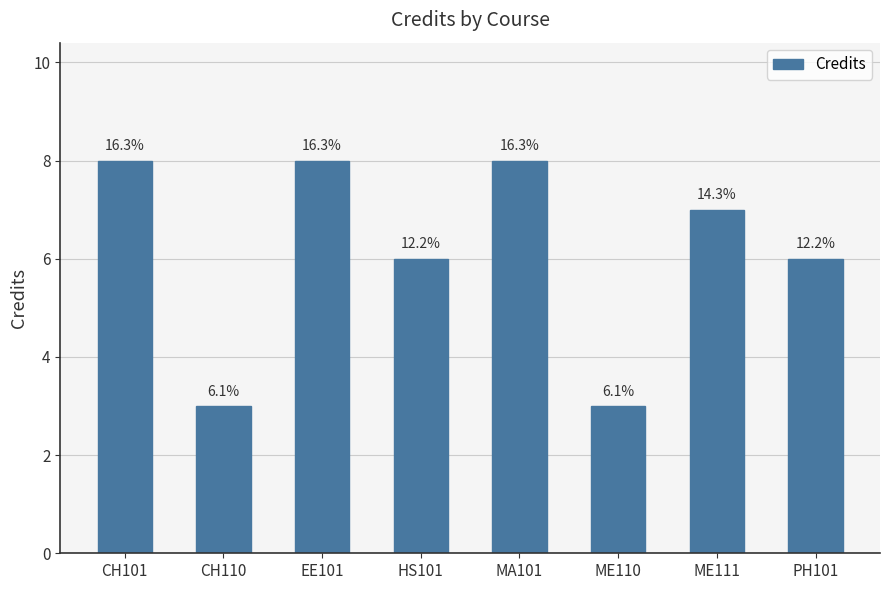

Reading left to right, transcribe all the data shown in this chart.

8	3	8	6	8	3	7	6